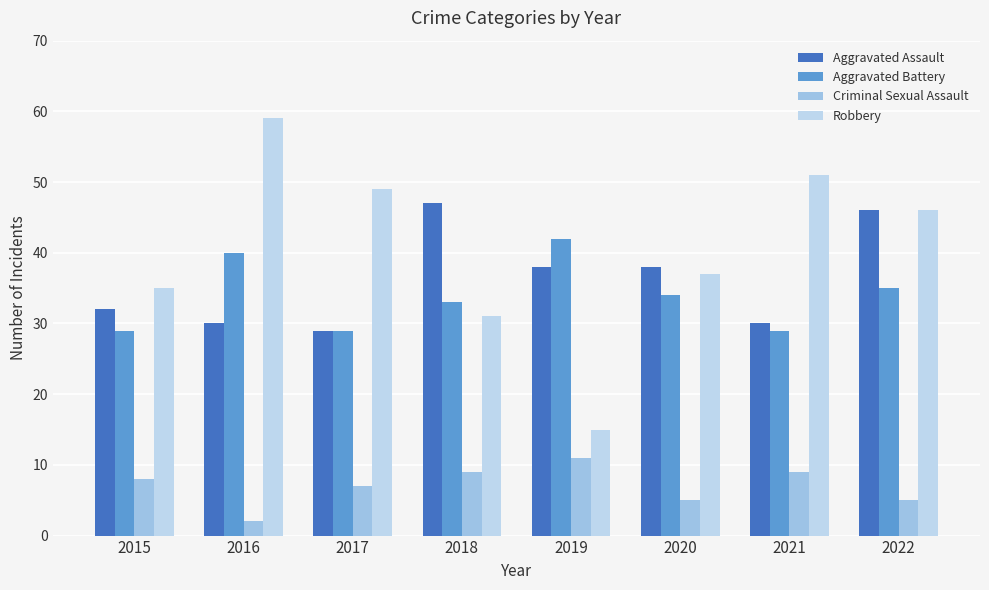

What is the total value across all series at 2015?

104